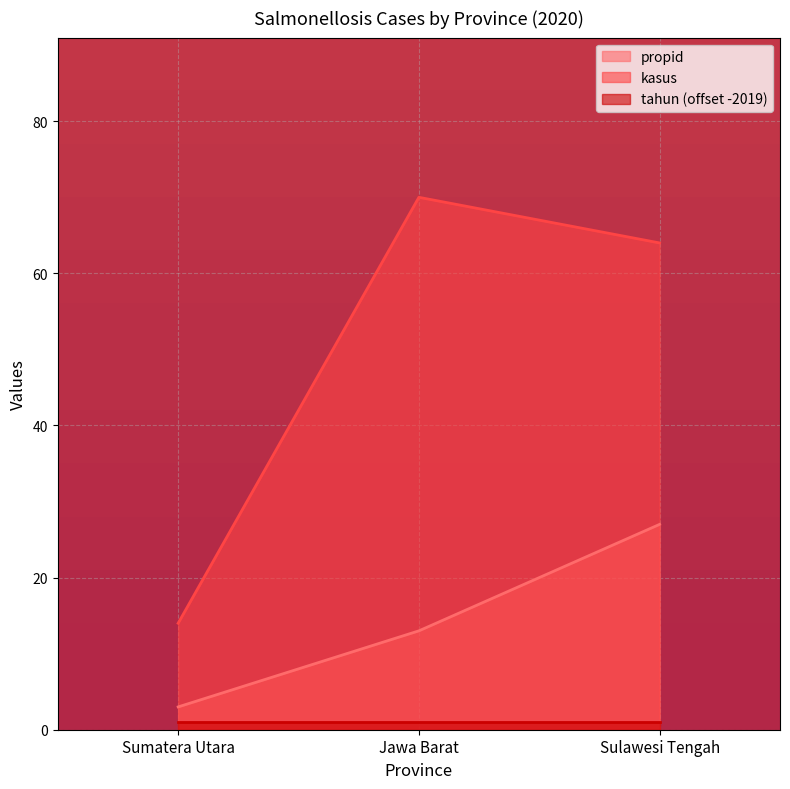

What is the difference between the highest and lowest values at Jawa Barat?

69